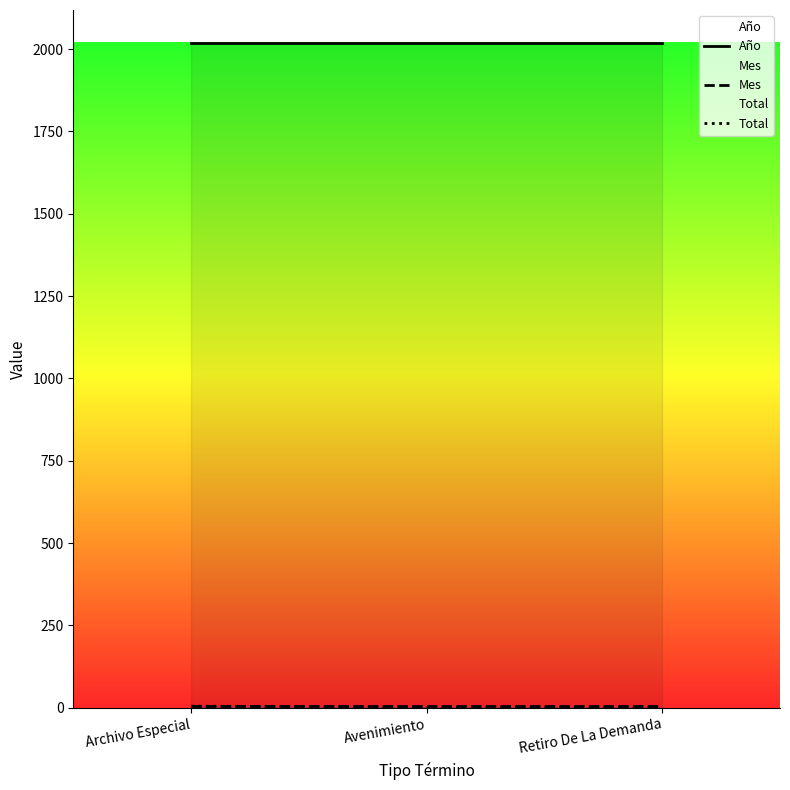

What is the total value across all series at Retiro De La Demanda?

2024